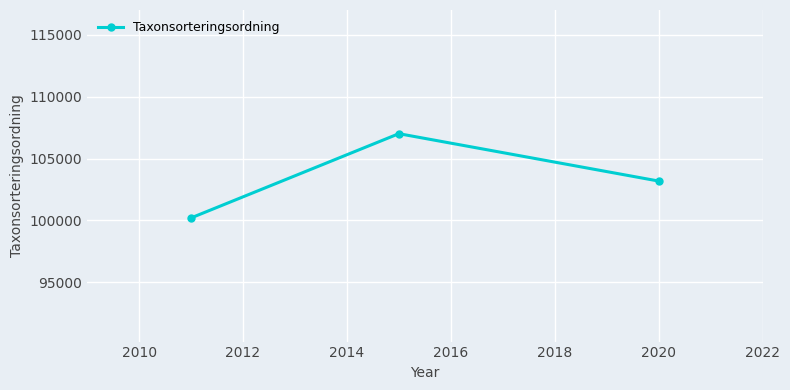

What is the value of the 3rd point from the left?

103178